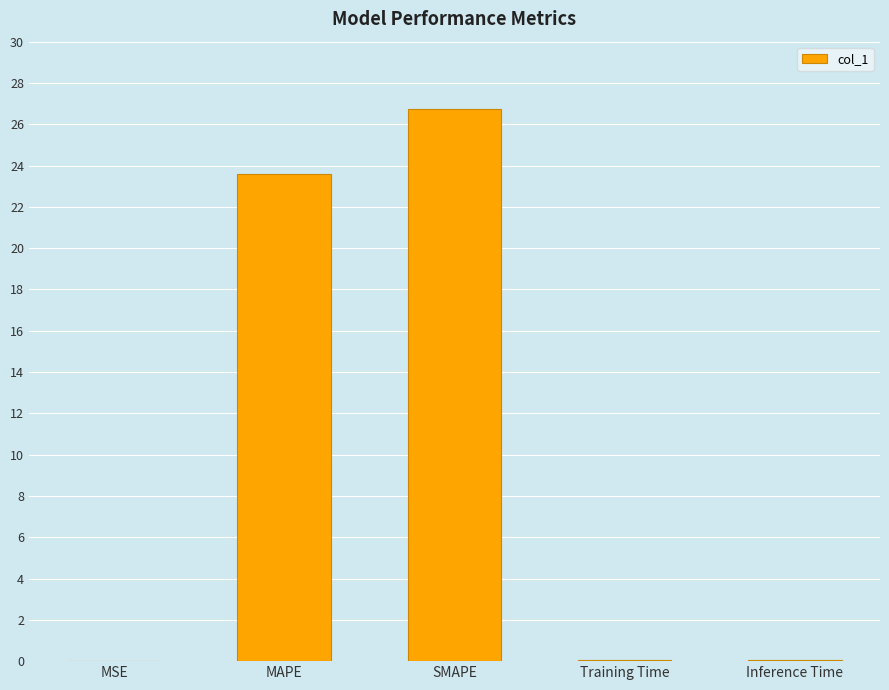

What is the sum of the values at SMAPE and Training Time?

26.8